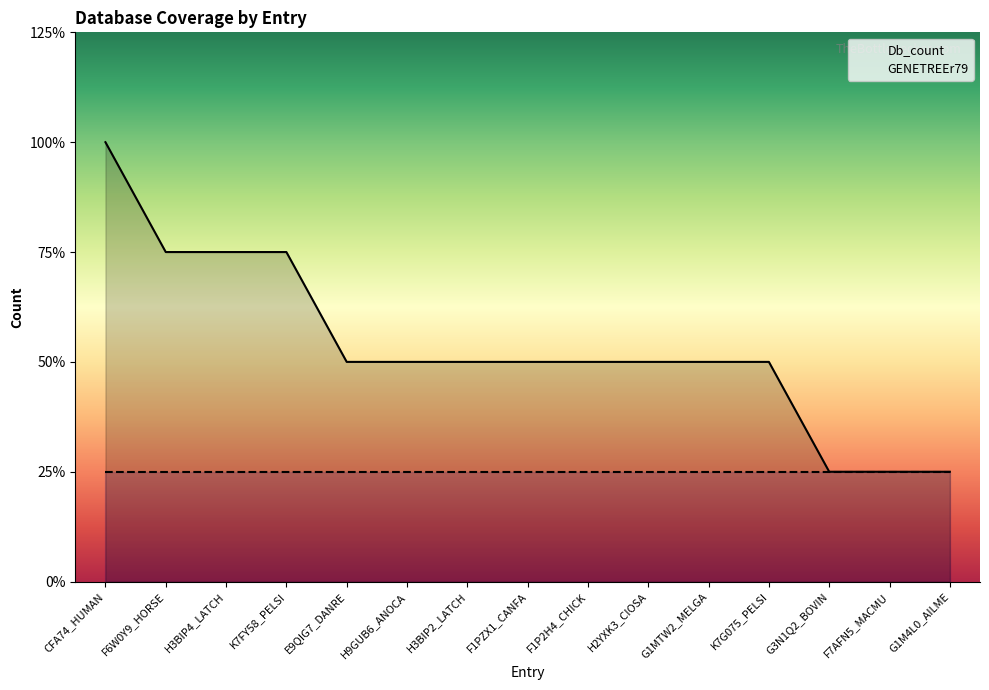

Reading left to right, transcribe all the data shown in this chart.

Db_count: CFA74_HUMAN=4	F6W0Y9_HORSE=3	H3BIP4_LATCH=3	K7FY58_PELSI=3	E9QIG7_DANRE=2	H9GUB6_ANOCA=2	H3BIP2_LATCH=2	F1PZX1_CANFA=2	F1P2H4_CHICK=2	H2YXK3_CIOSA=2	G1MTW2_MELGA=2	K7G075_PELSI=2	G3N1Q2_BOVIN=1	F7AFN5_MACMU=1	G1M4L0_AILME=1
GENETREEr79: CFA74_HUMAN=1	F6W0Y9_HORSE=1	H3BIP4_LATCH=1	K7FY58_PELSI=1	E9QIG7_DANRE=1	H9GUB6_ANOCA=1	H3BIP2_LATCH=1	F1PZX1_CANFA=1	F1P2H4_CHICK=1	H2YXK3_CIOSA=1	G1MTW2_MELGA=1	K7G075_PELSI=1	G3N1Q2_BOVIN=1	F7AFN5_MACMU=1	G1M4L0_AILME=1